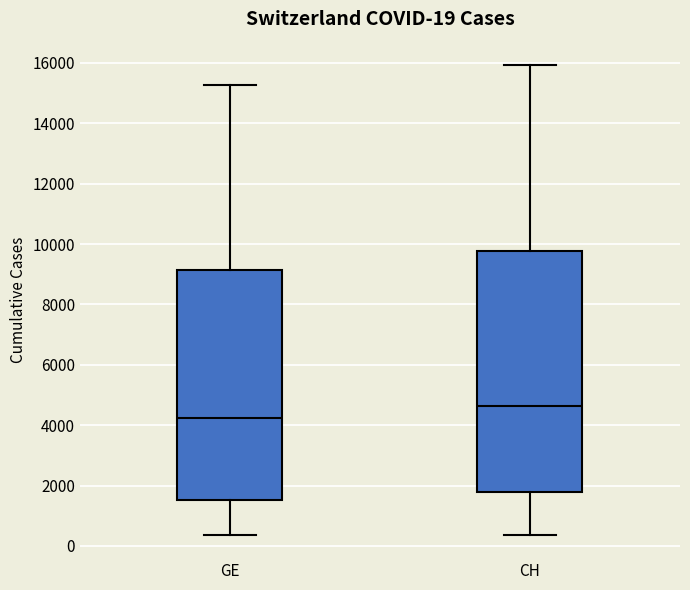

Which box is the tallest, from its lower edge to its upper edge?

CH